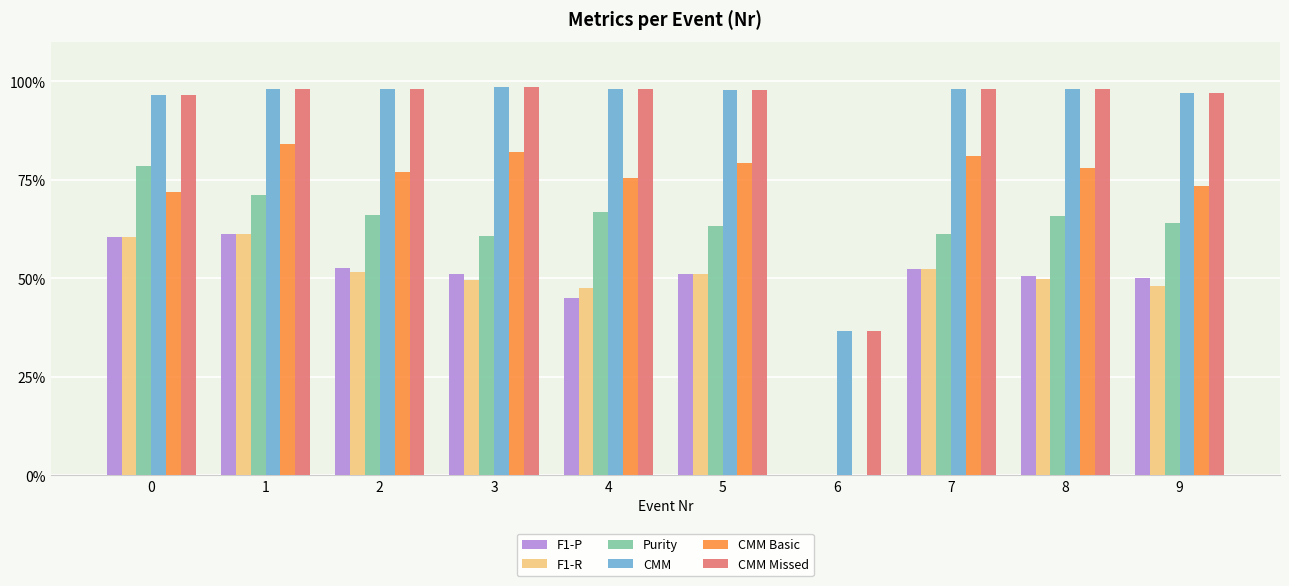

What are all the series names shown in the legend?

F1-P, F1-R, Purity, CMM, CMM Basic, CMM Missed